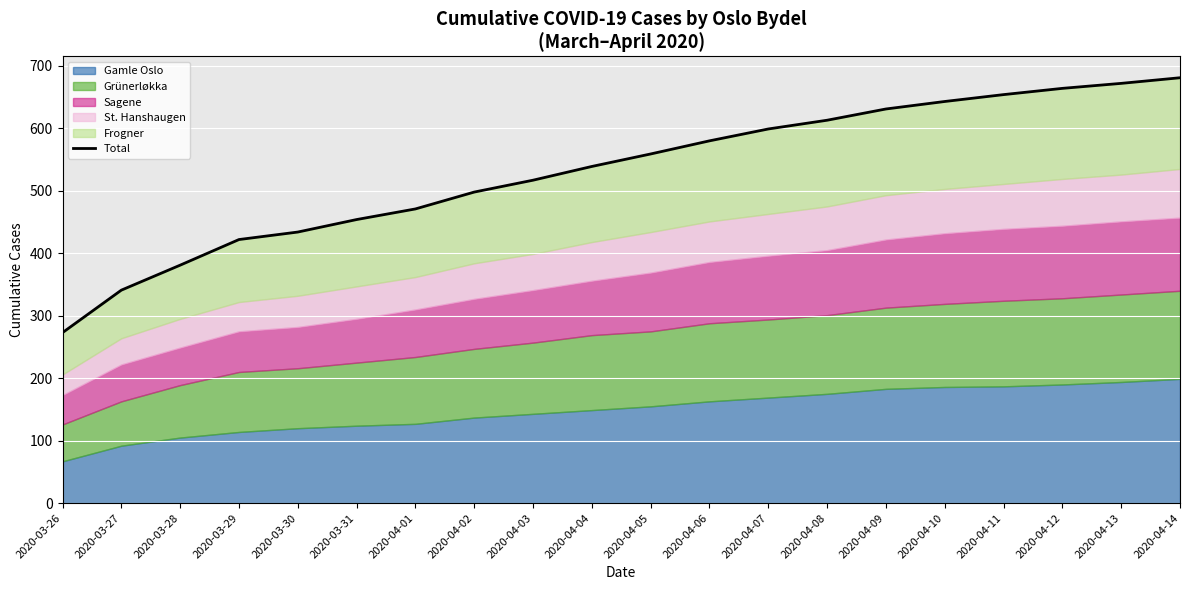

List the labels in order of value, largest first.

2020-04-14, 2020-04-13, 2020-04-12, 2020-04-11, 2020-04-10, 2020-04-09, 2020-04-08, 2020-04-07, 2020-04-06, 2020-04-05, 2020-04-04, 2020-04-03, 2020-04-02, 2020-04-01, 2020-03-31, 2020-03-30, 2020-03-29, 2020-03-28, 2020-03-27, 2020-03-26